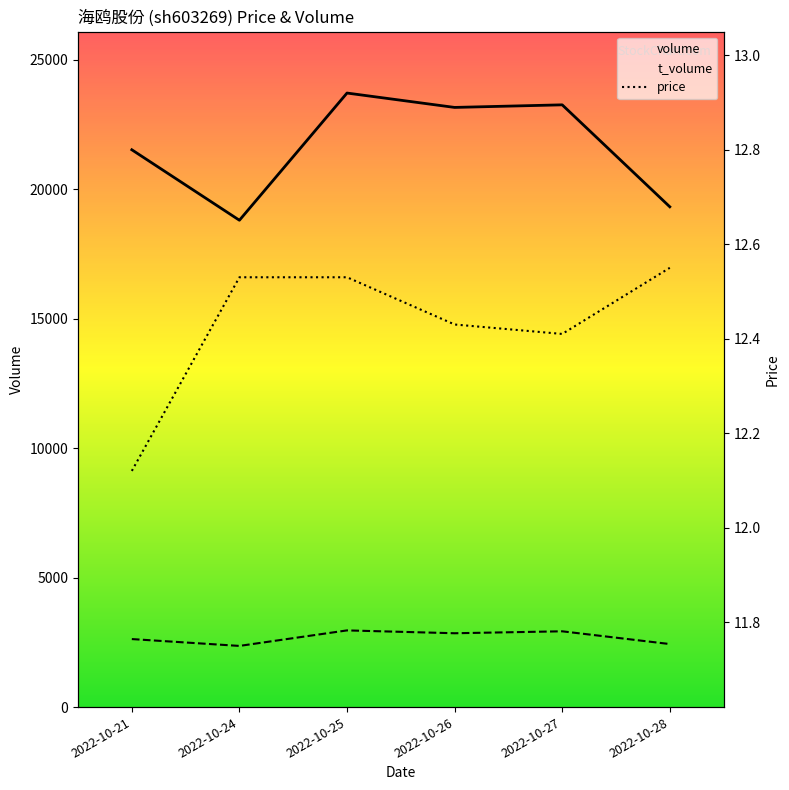

How many lines are shown in the chart?

3